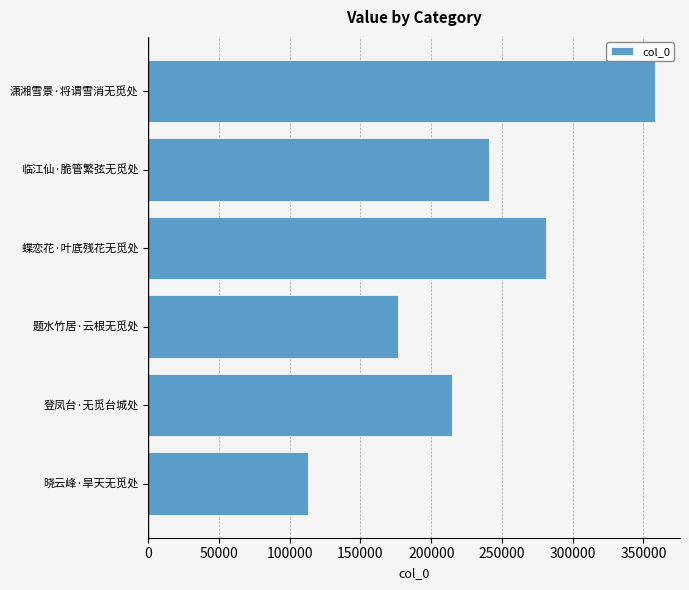

List the labels in order of value, smallest first.

晓云峰·旱天无觅处, 题水竹居·云根无觅处, 登凤台·无觅台城处, 临江仙·脆管繁弦无觅处, 蝶恋花·叶底残花无觅处, 潇湘雪景·将谓雪消无觅处